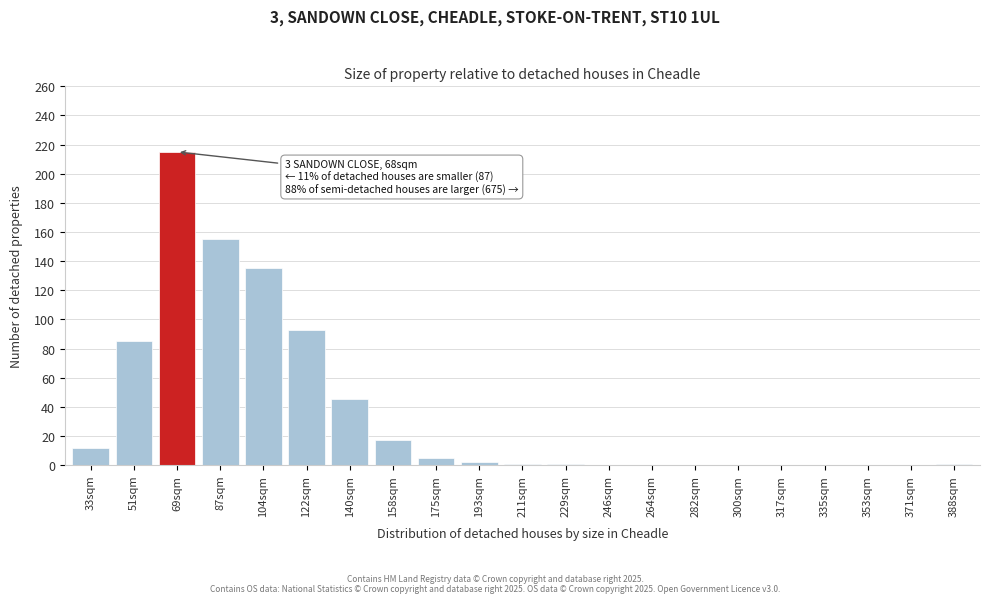

What is the sum of all values?

767